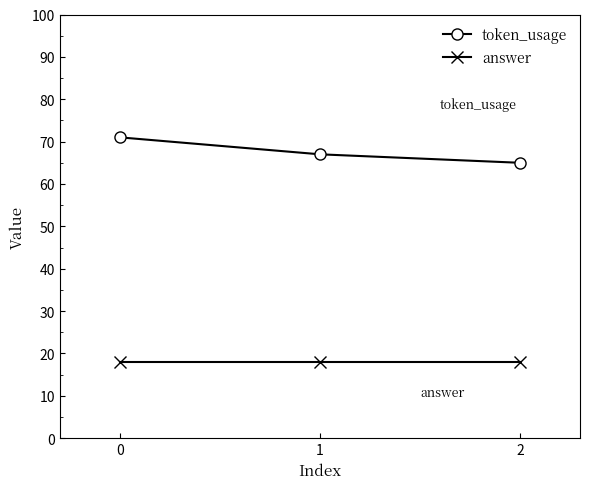

What is the value of the answer point at the 3rd from the left?

18